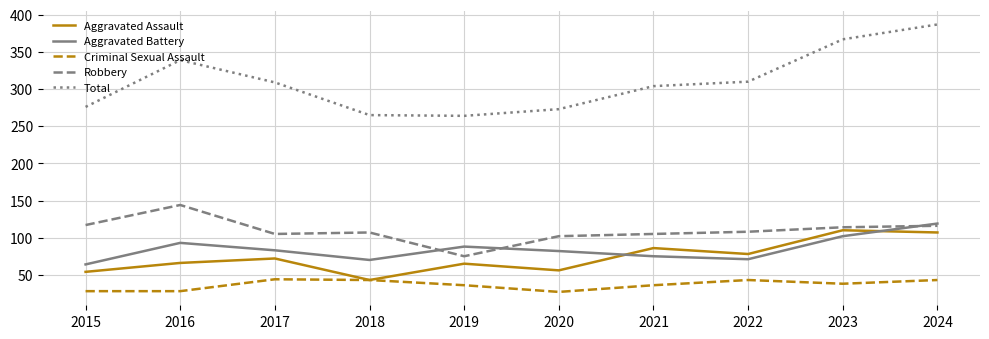

In Aggravated Battery, how many points are higher than both neighbors (excluding endpoints)?

2